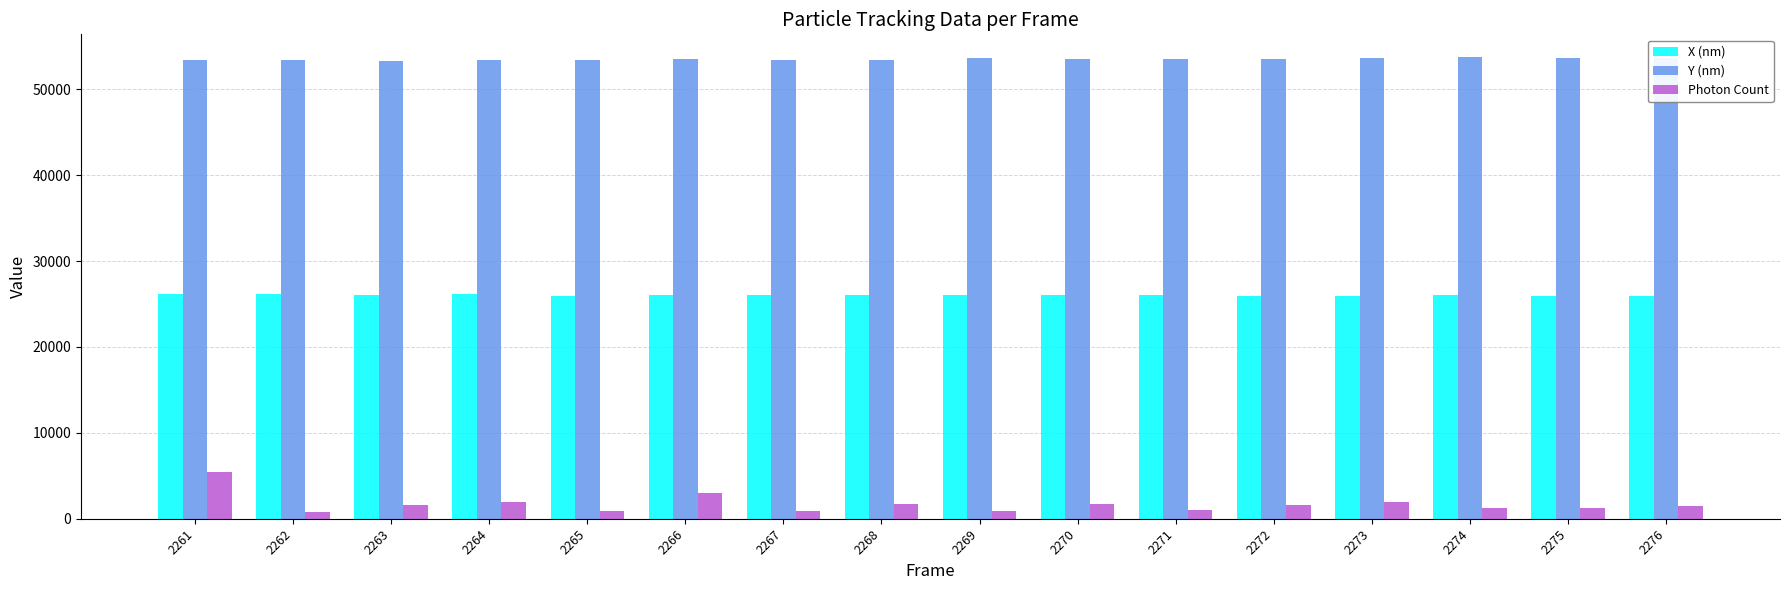

What is the difference between the maximum and minimum values in the X (nm) series?

284.9